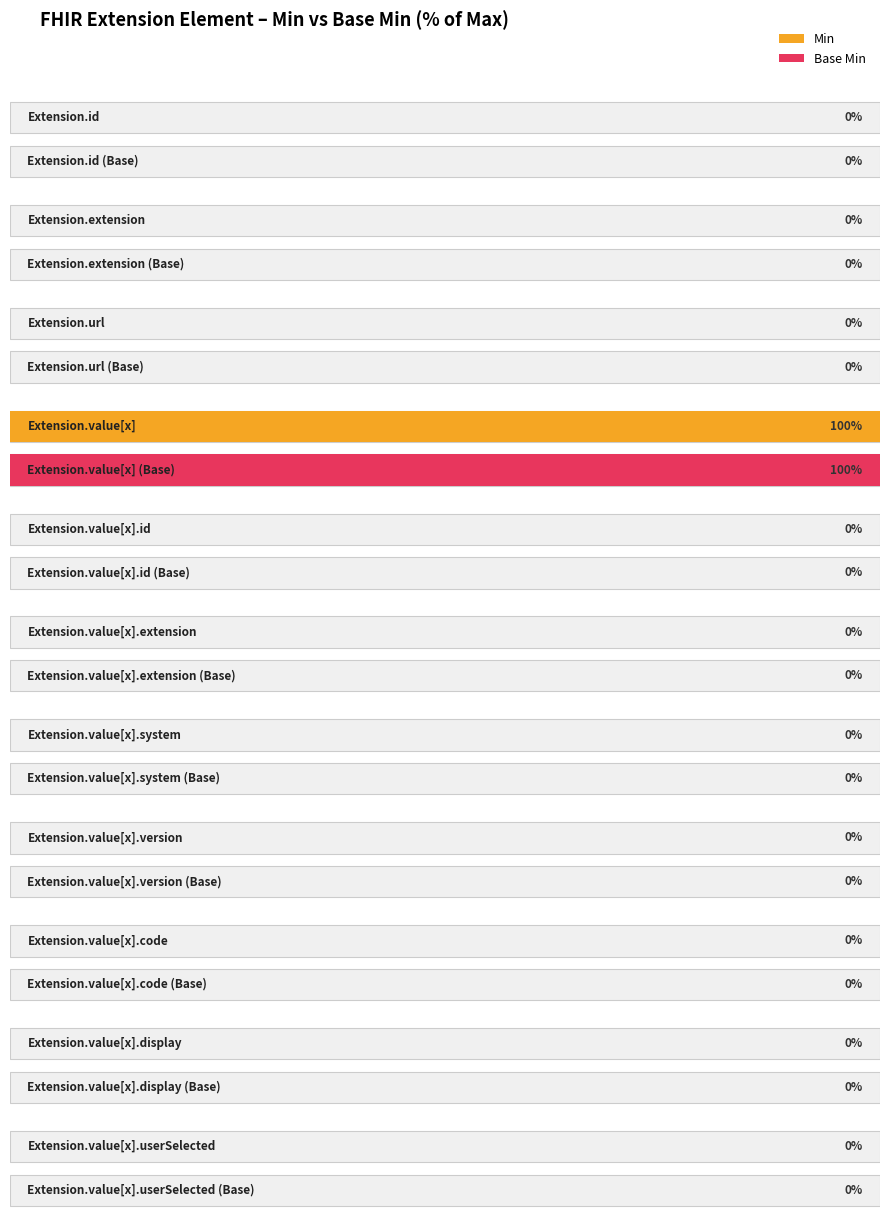

What are all the series names shown in the legend?

Min, Base Min